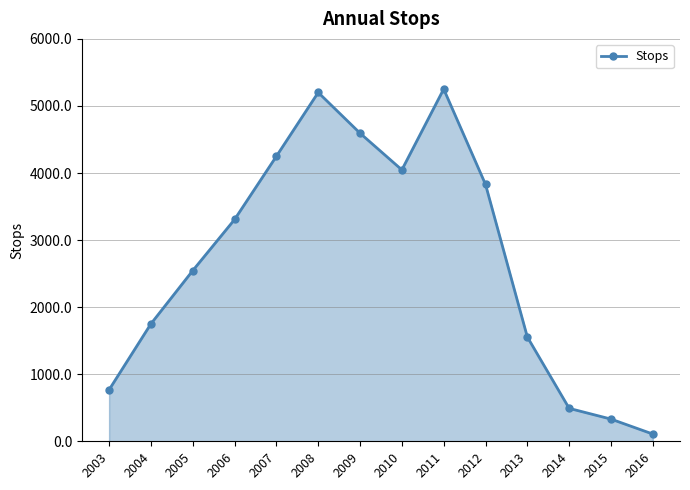

What is the approximate value at 2006?

3307